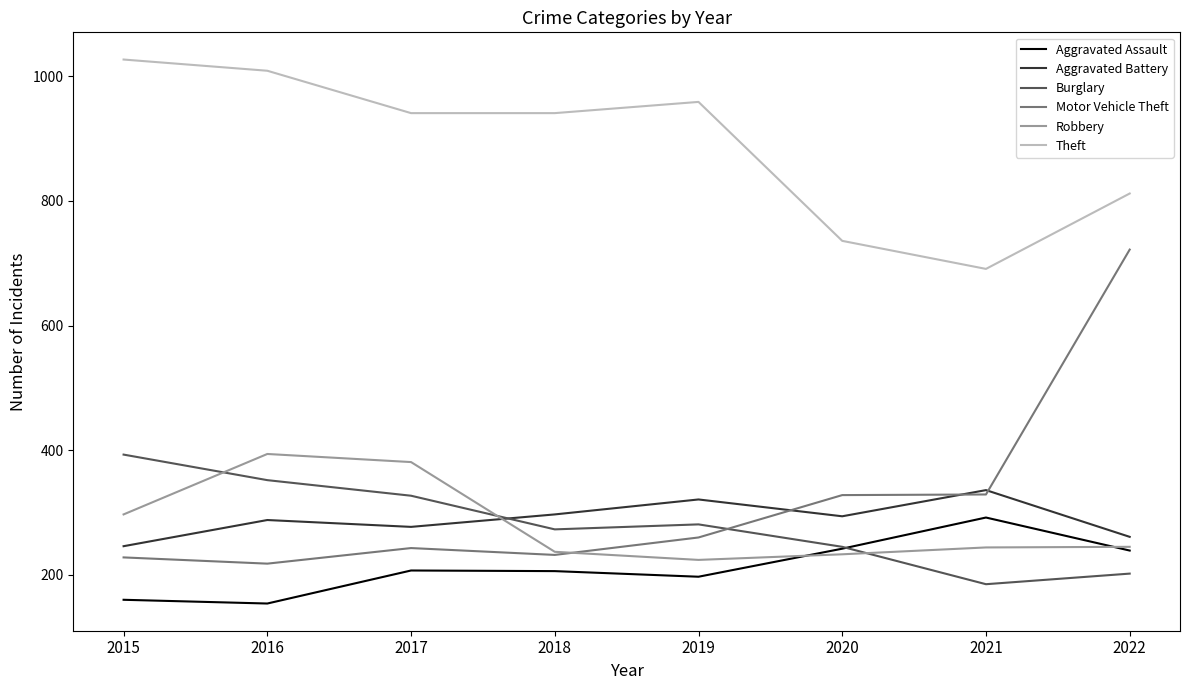

True or false: Aggravated Assault and Aggravated Battery cross at least once.

False